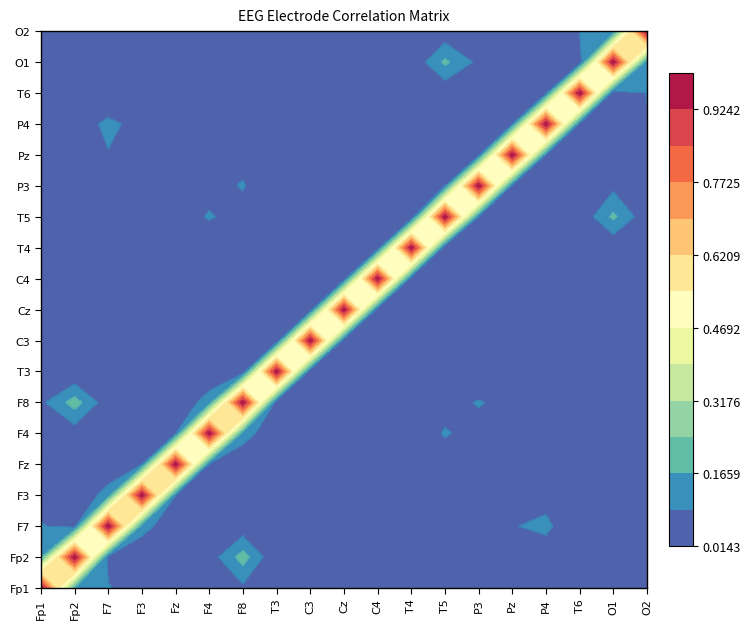

At how many categories does at least one series exceed 0?

19